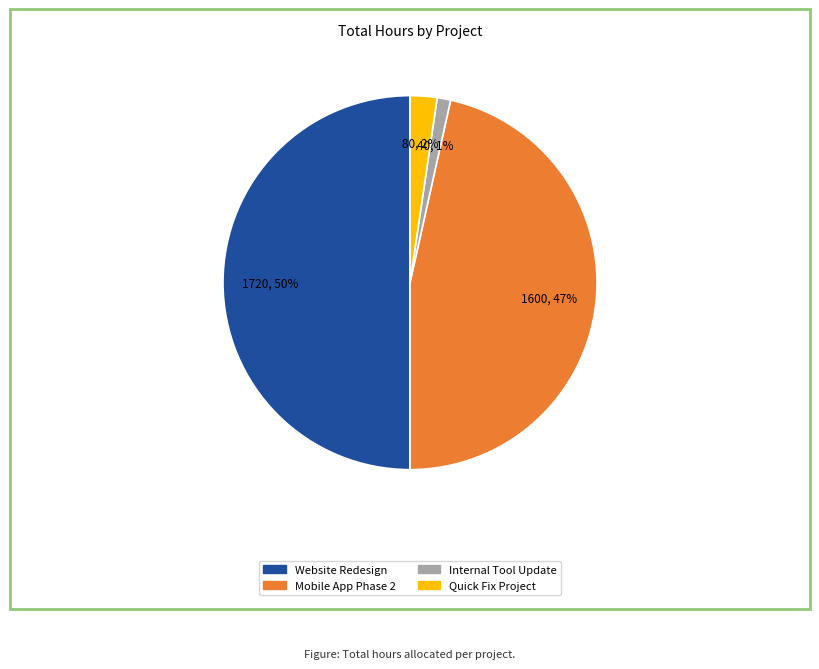

Is it true that Internal Tool Update is 16% of the pie?

False